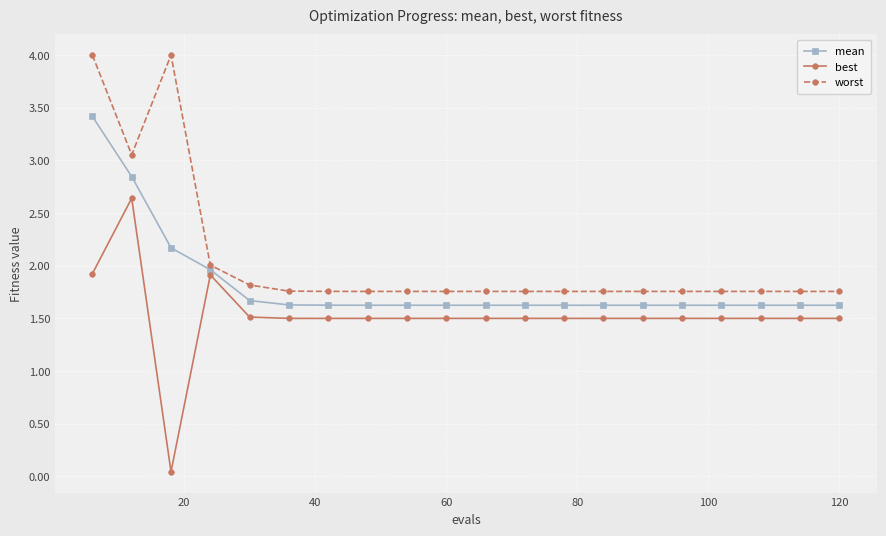

What is the average value of the best series?

1.5